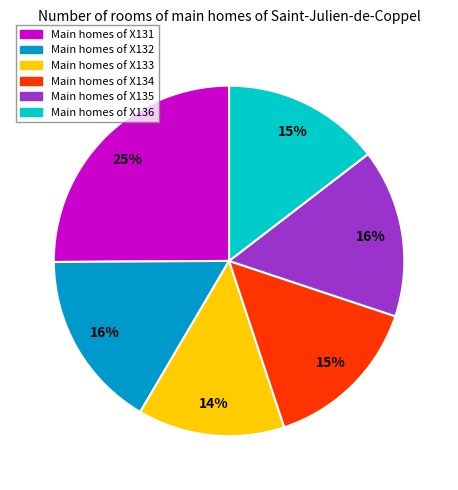

How many slices are in this pie chart?

6